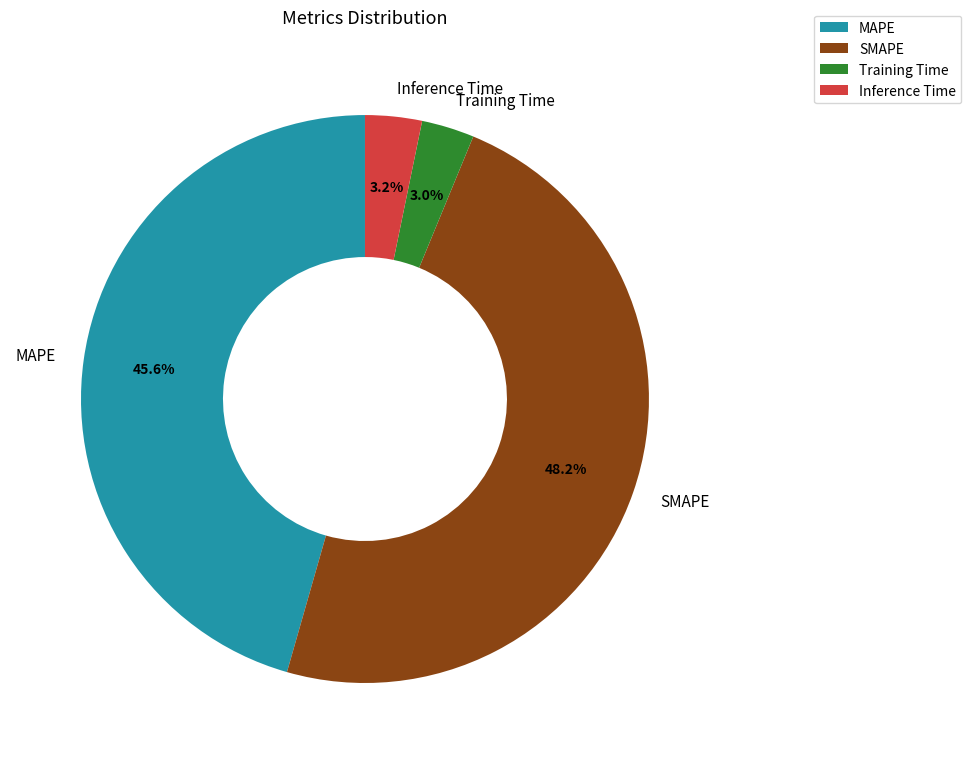

To the nearest percent, what is the average slice percentage?

25%